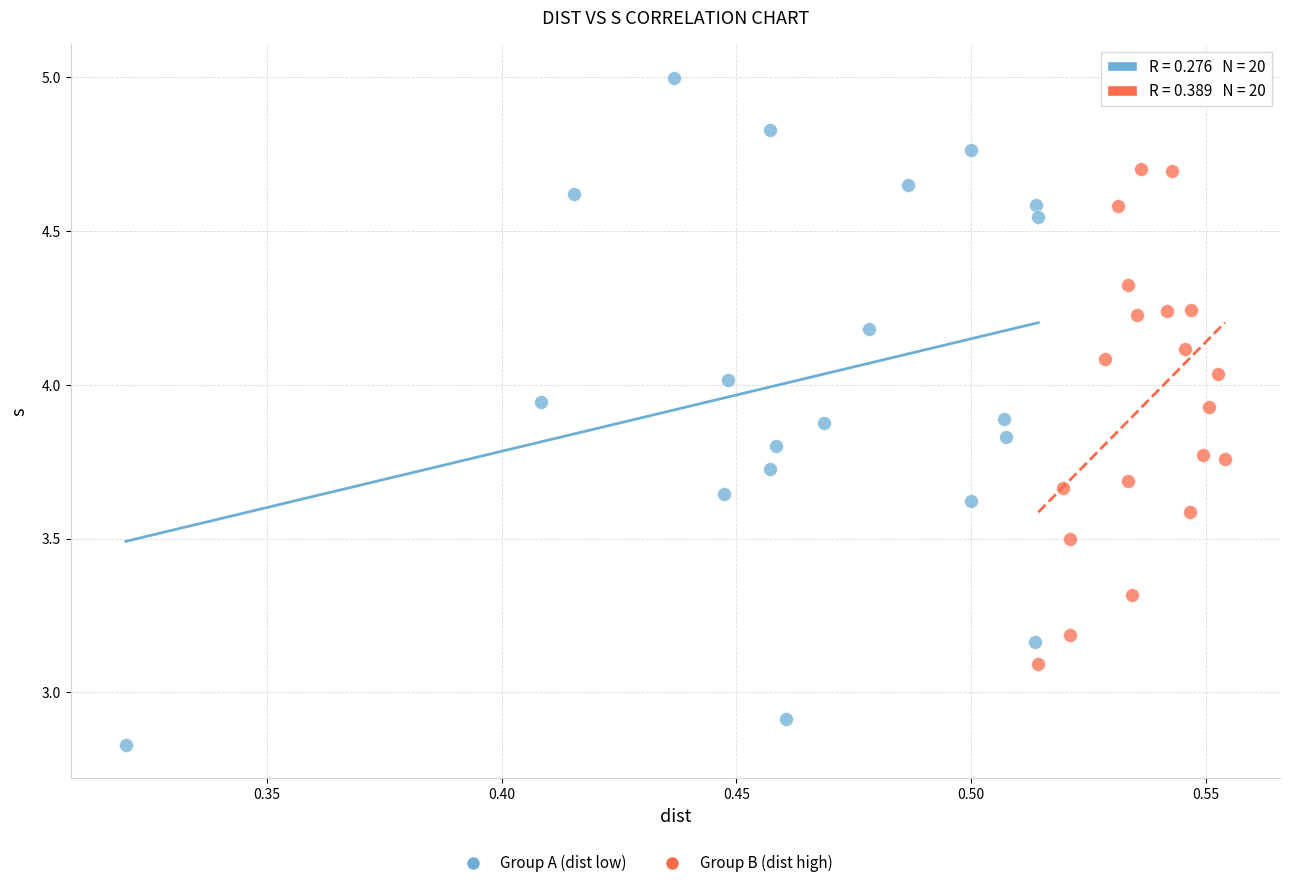

Which series has the largest Y range (max minus min)?

Group A (dist low)